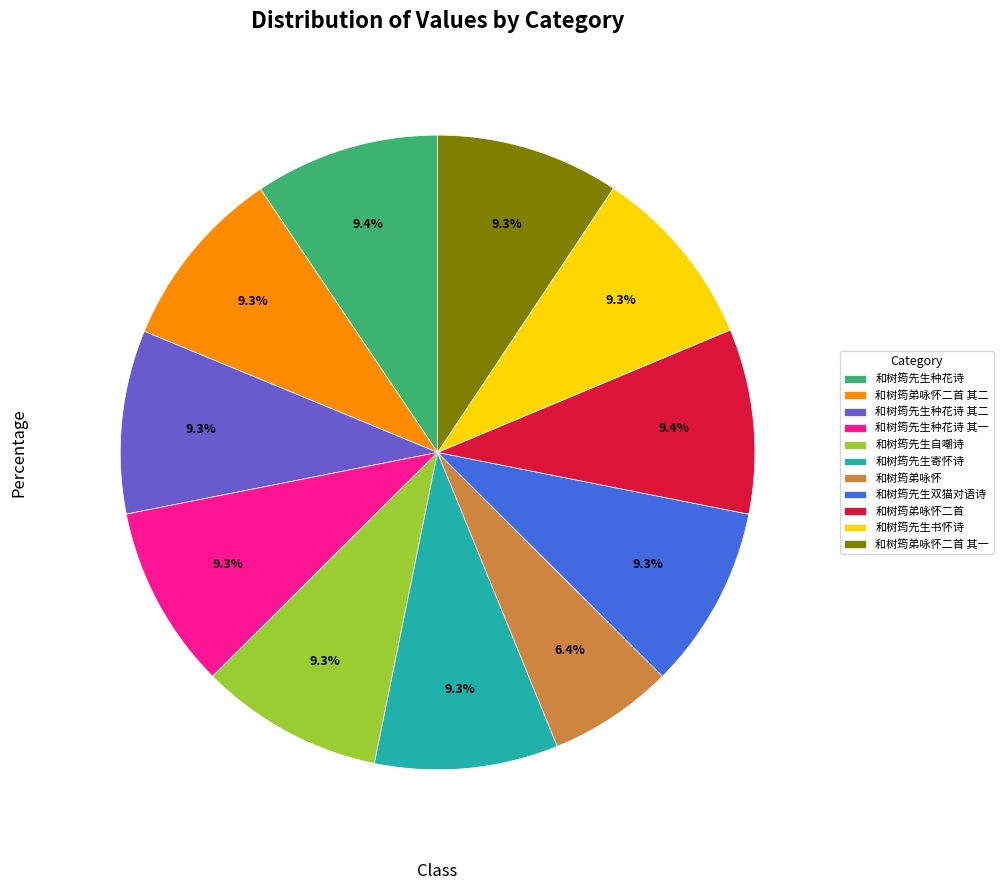

To the nearest percent, what percentage of the pie is 和树筠先生种花诗 其一?

9%